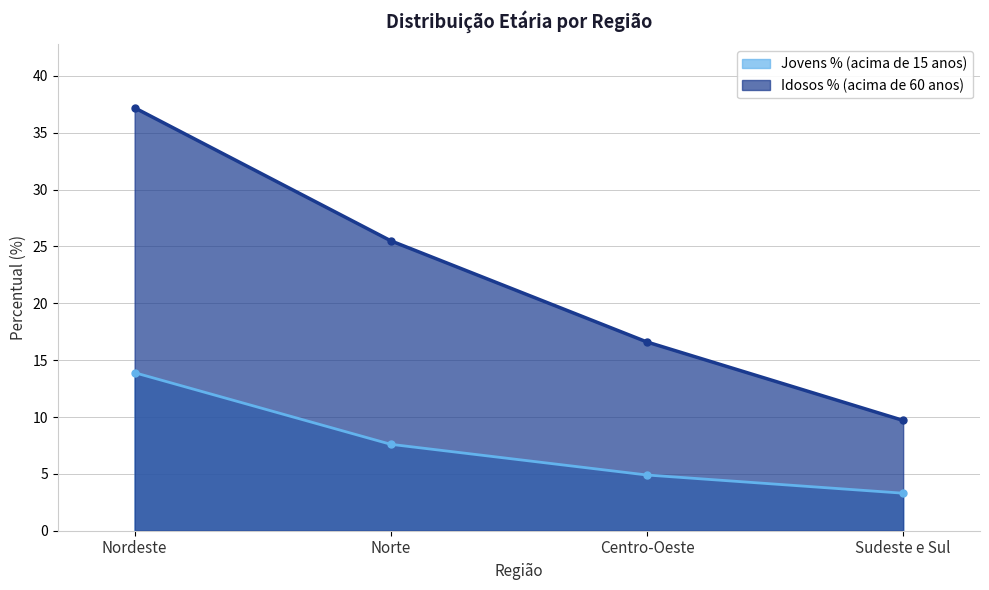

What is the difference between the second highest and minimum values in the Jovens % (acima de 15 anos) series?

4.3